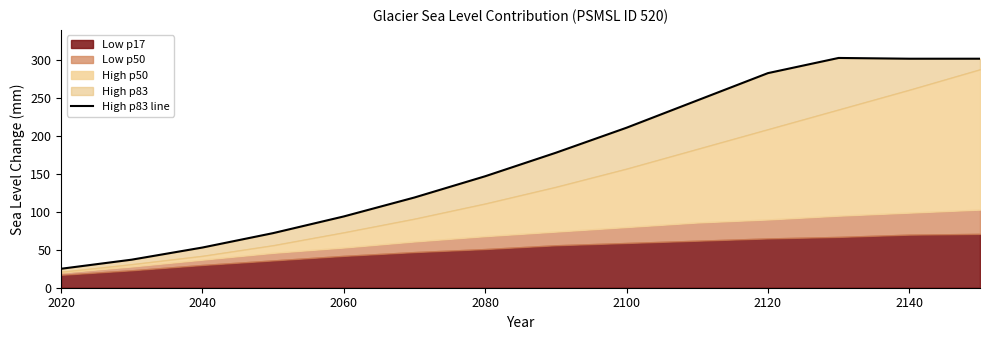

Where does the data first go above 178?

2100